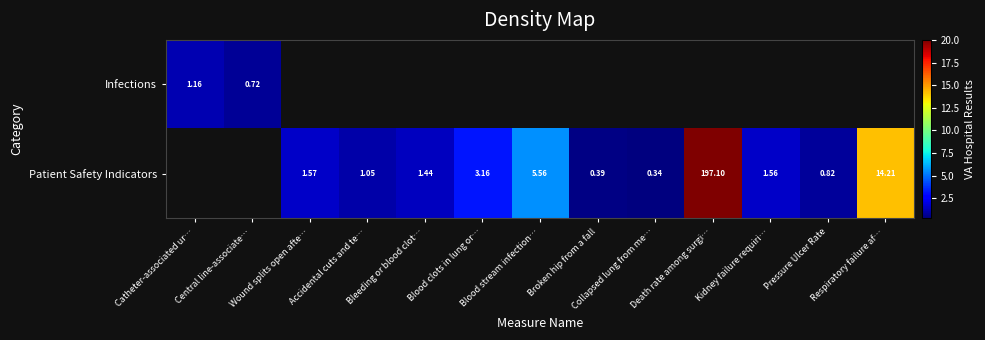

Rank the series by their maximum value, from lowest to highest.

Infections, Patient Safety Indicators